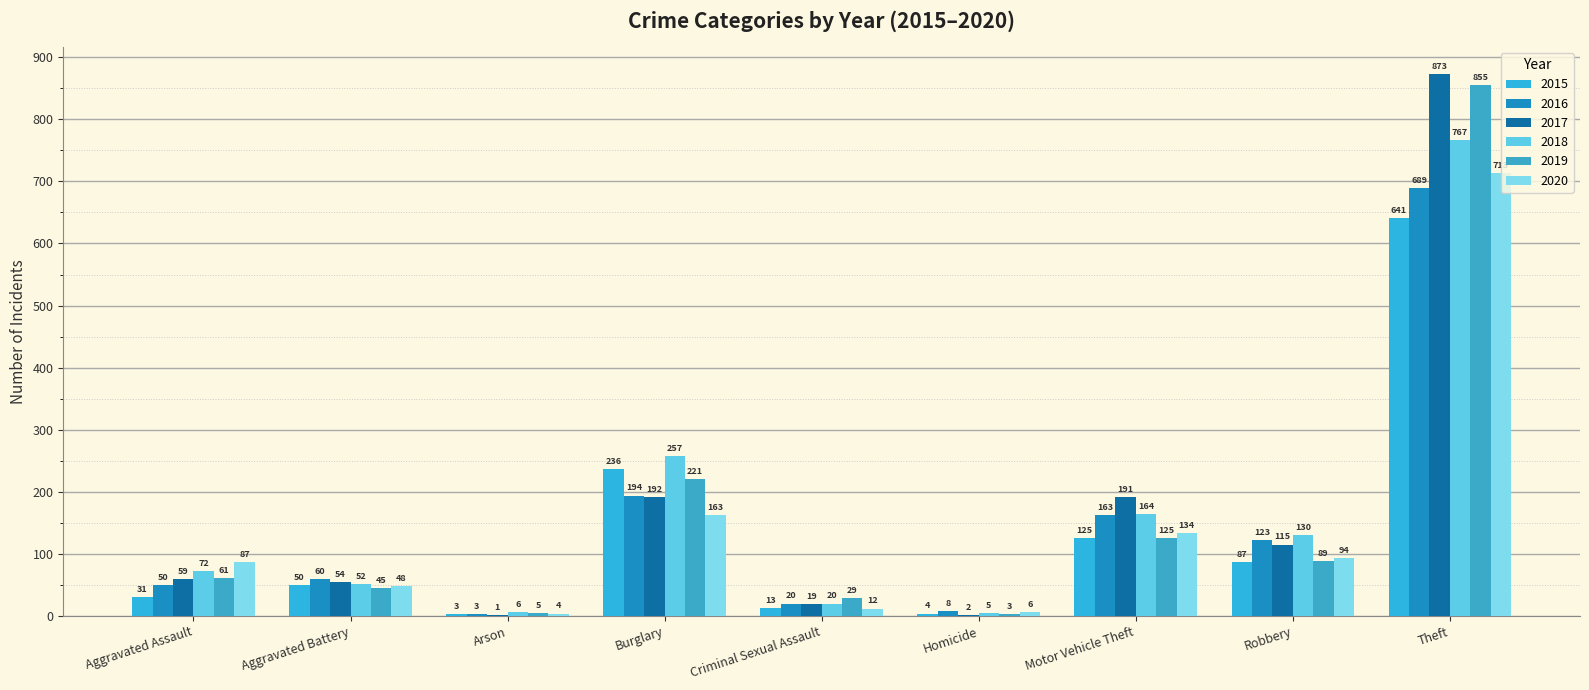

At which category is the sum across all series the highest?

Theft